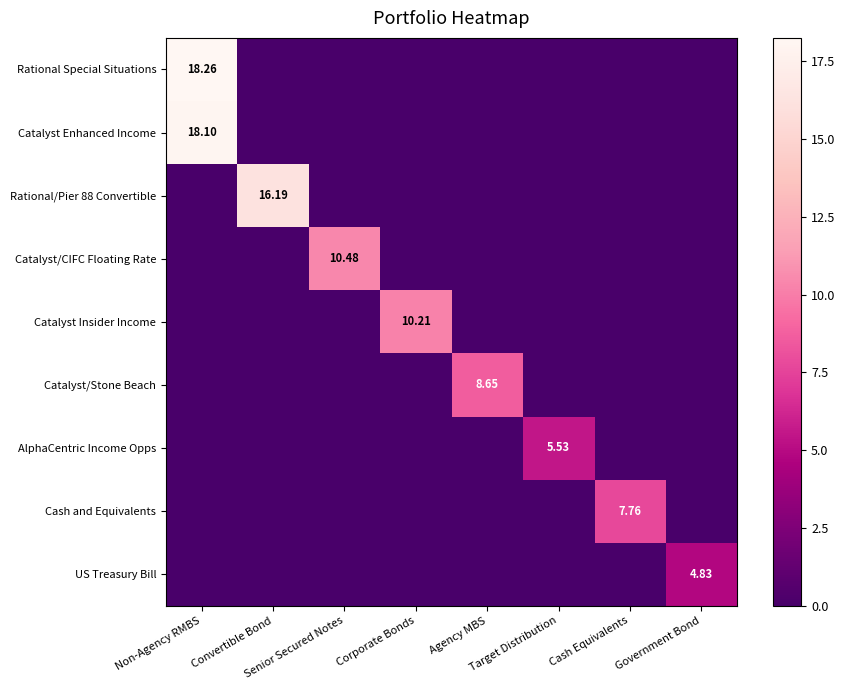

What is the average value of the US Treasury Bill series?

0.6